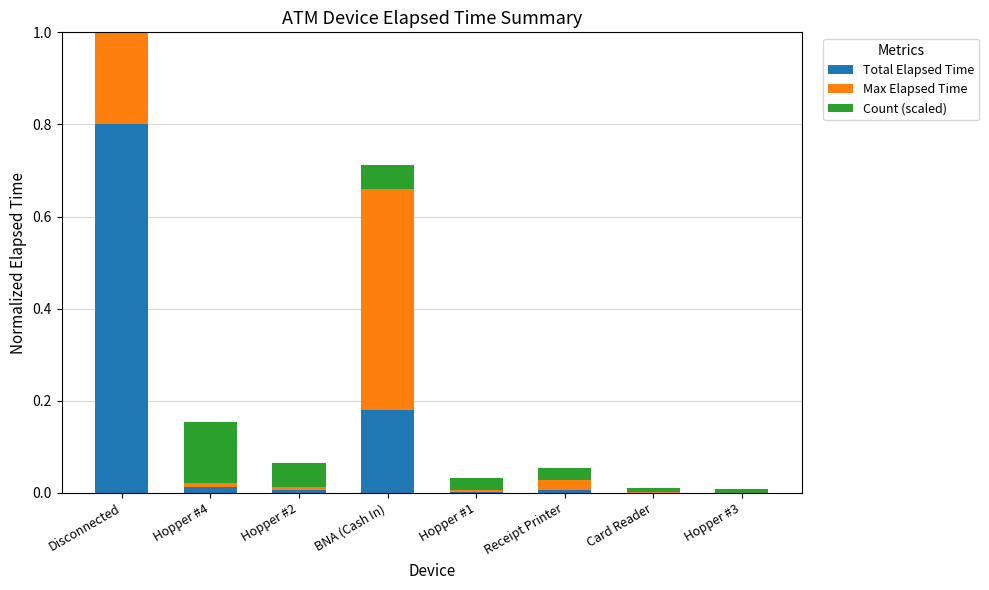

The Count (scaled) series shows 0.0 at Receipt Printer. True or false?

False